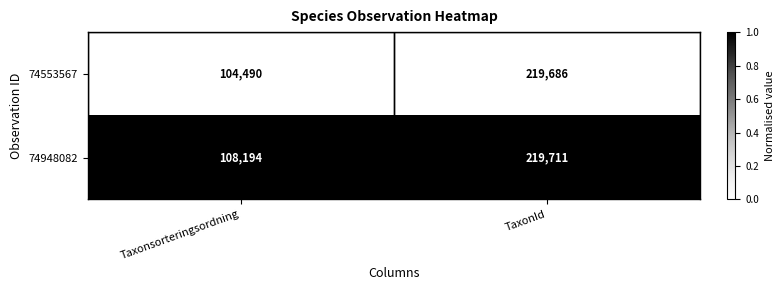

Rank the series at TaxonId from highest to lowest value.

74948082, 74553567